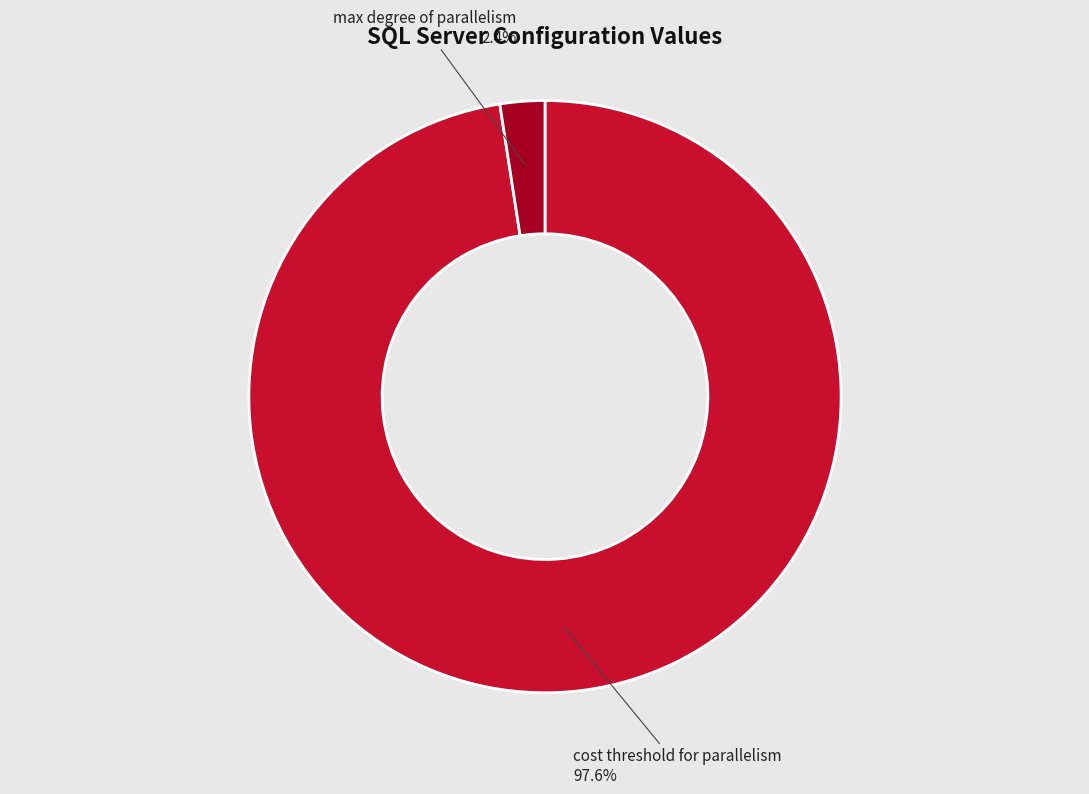

Does any single category account for the majority?

Yes